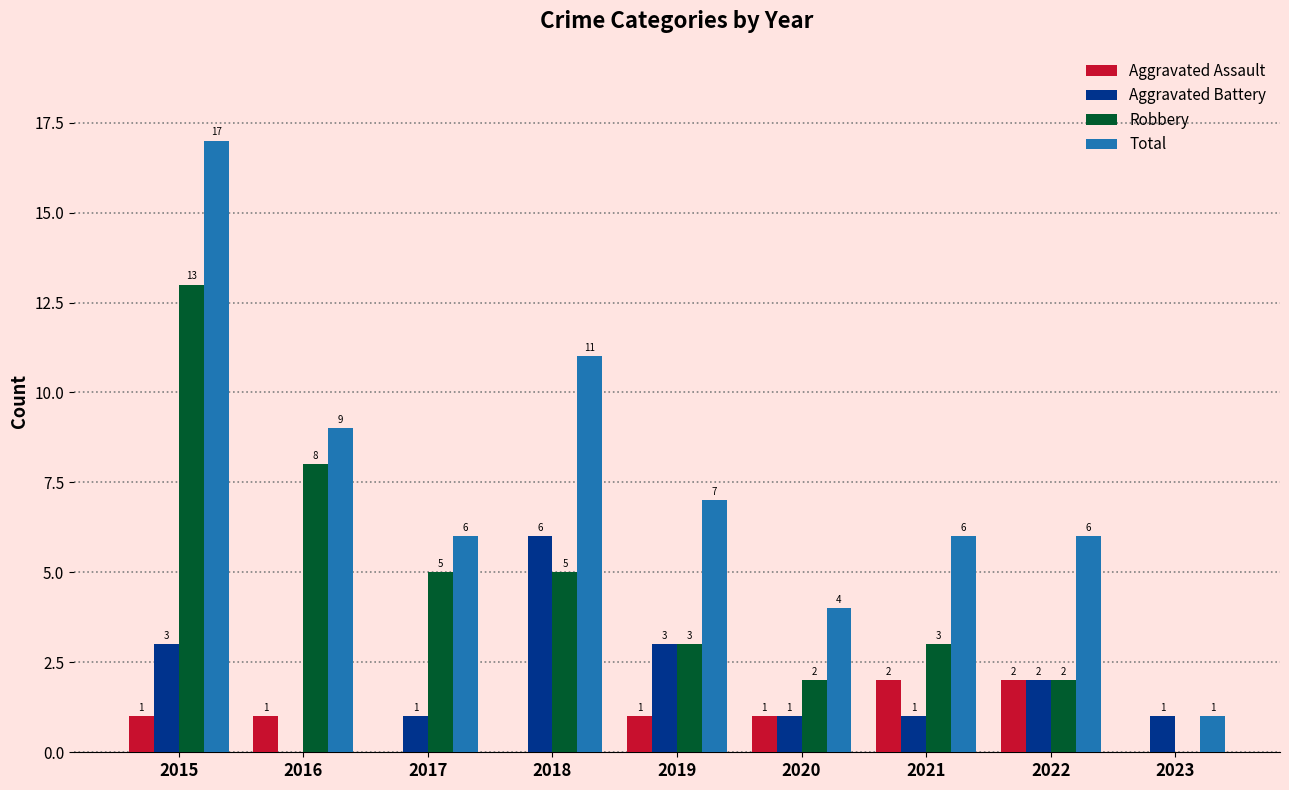

Which category has the highest value in the Aggravated Battery series?

2018